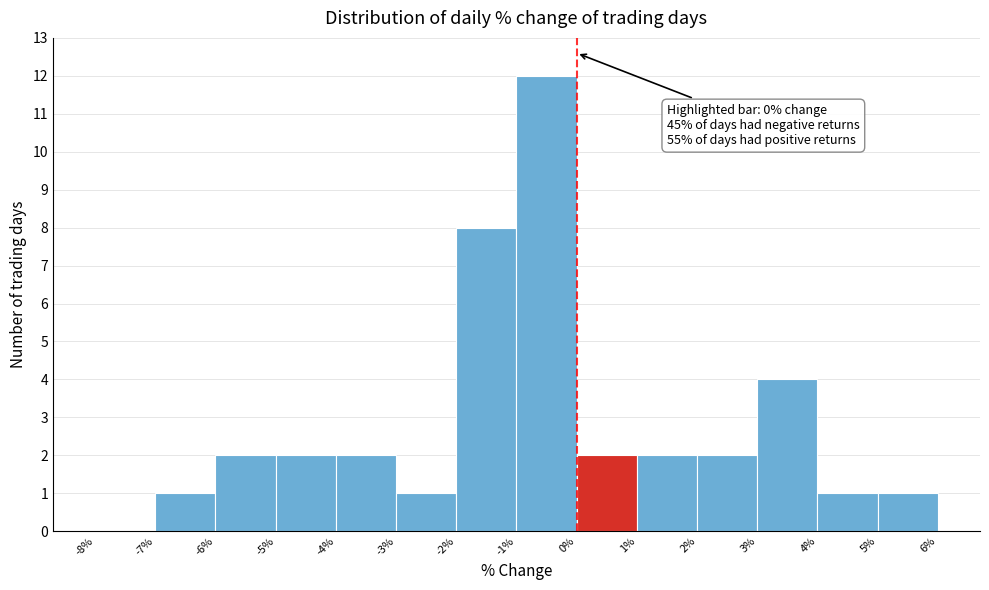

Over which range of the x-axis is the bar tallest?

-1% to 0%